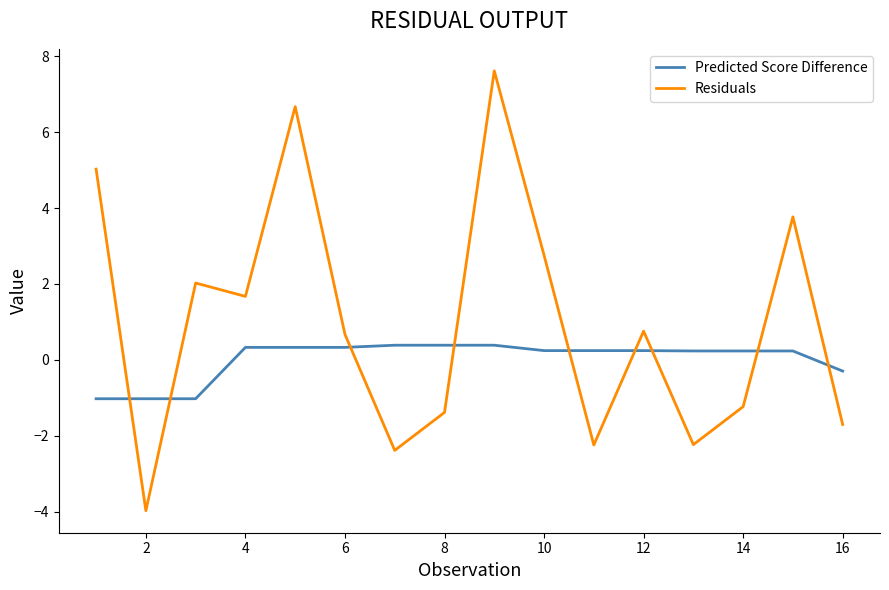

List the series in order of their overall mean, highest first.

Residuals, Predicted Score Difference